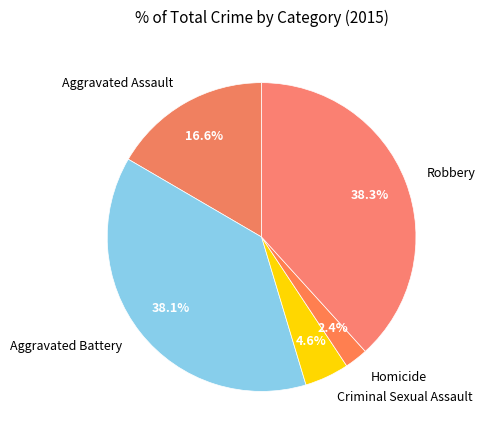

Does Criminal Sexual Assault represent more than half of the total?

No